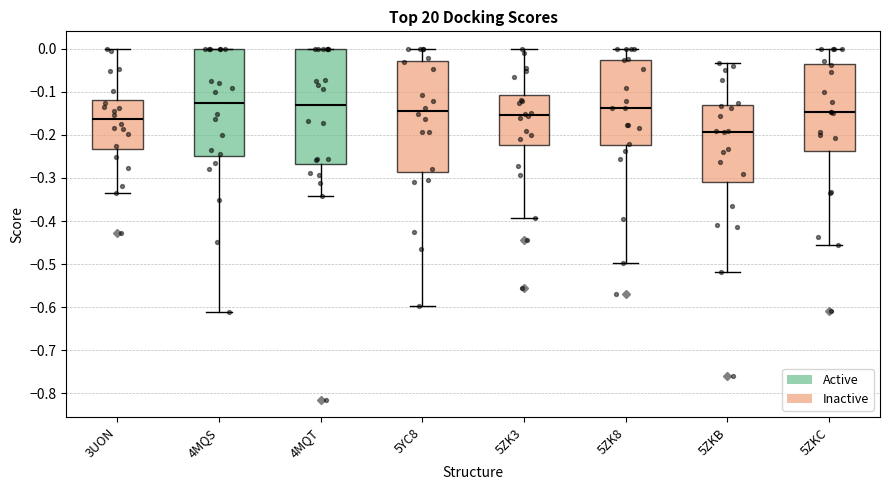

Which box has the lowest median line?

5ZKB